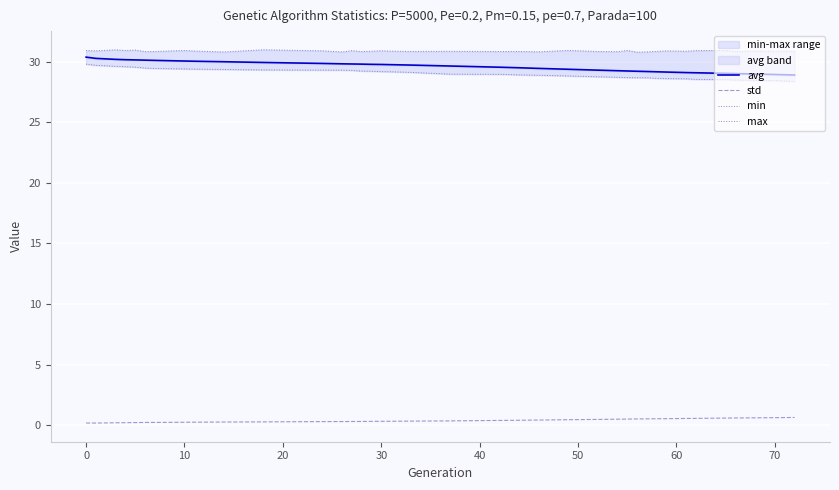

What is the highest value of the min series?

29.8